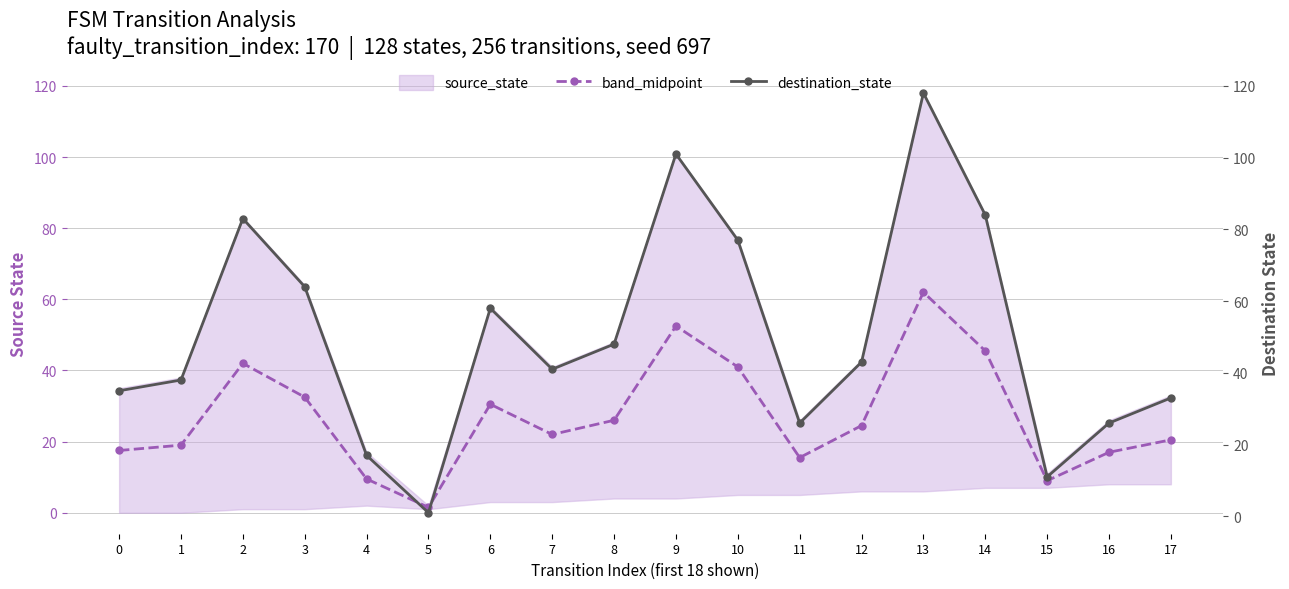

The value of destination_state at 11 is 12.5. True or false?

False